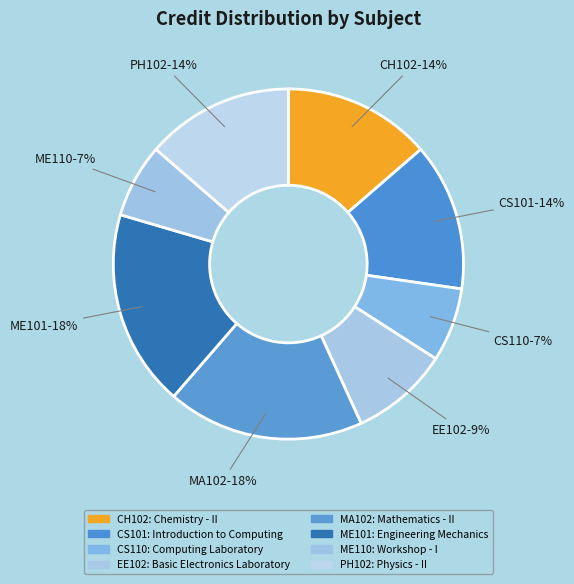

Which category has the biggest portion of the pie?

Mathematics - II